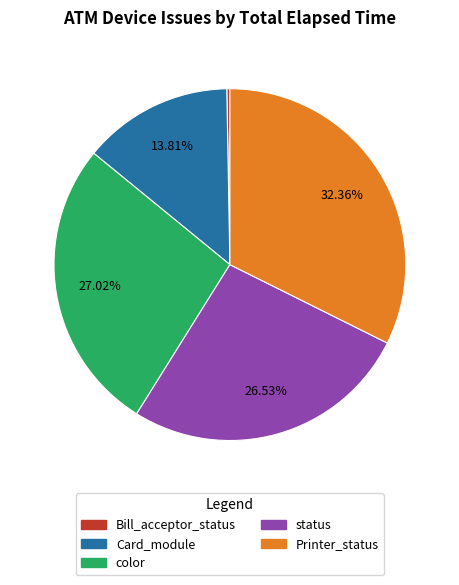

Is there a majority slice in this chart?

No